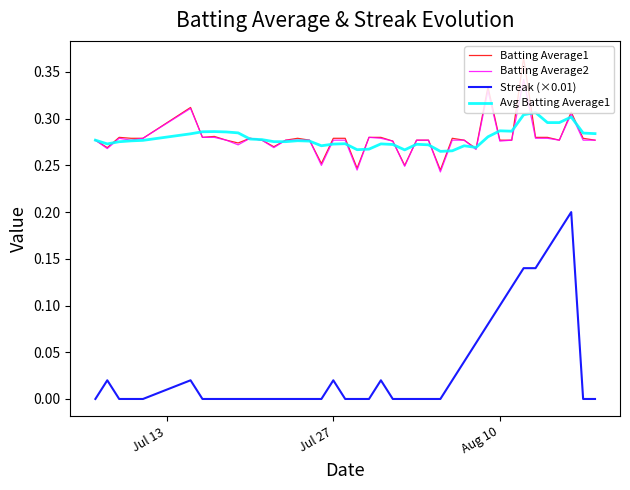

List the series in order of their peak value, lowest first.

Streak (×0.01), Avg Batting Average1, Batting Average2, Batting Average1